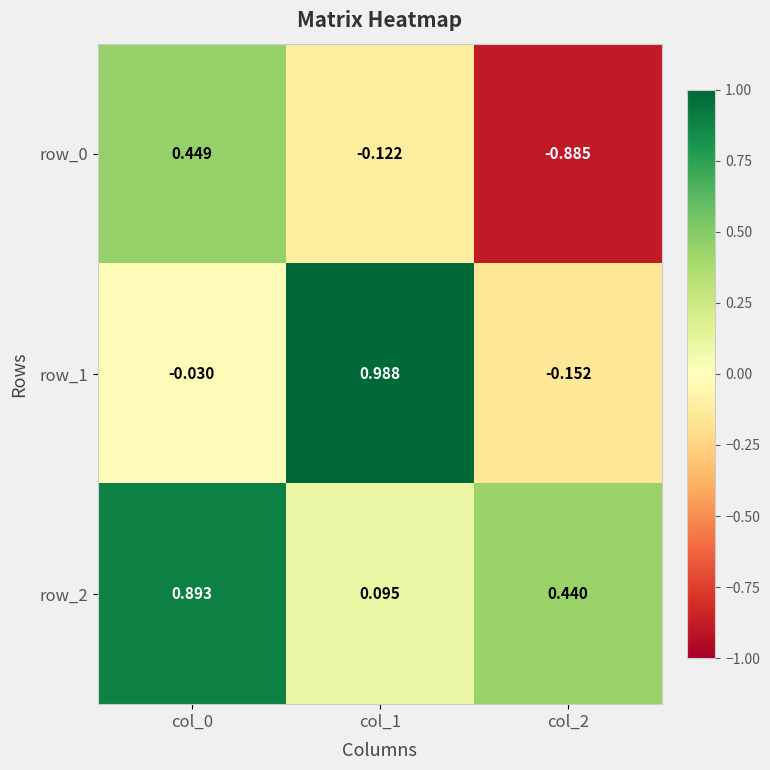

Is the value of row_0 at col_2 greater than the value of row_1 at col_2?

No